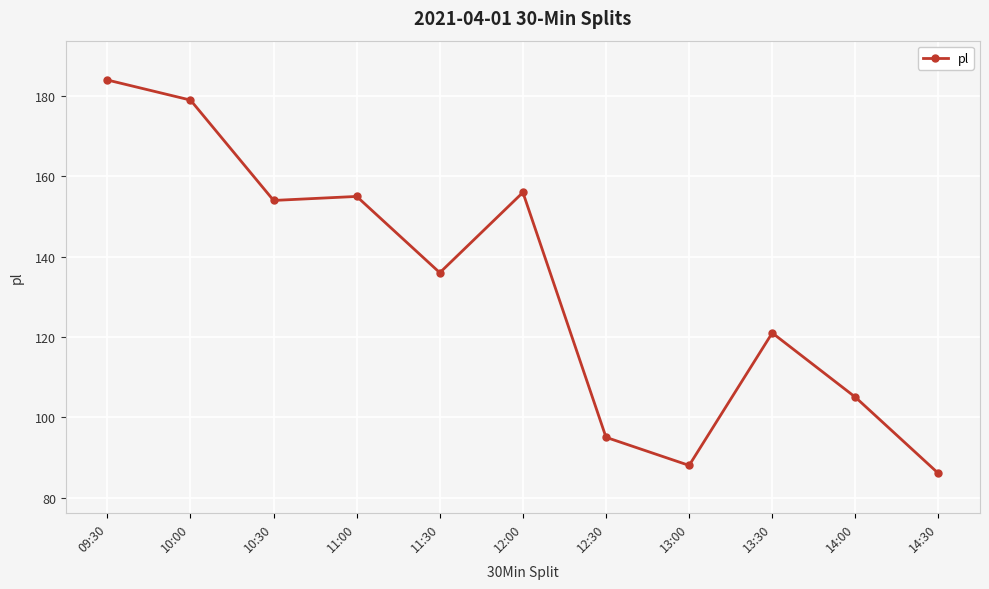

True or false: the data shows 188 at 11:30.

False